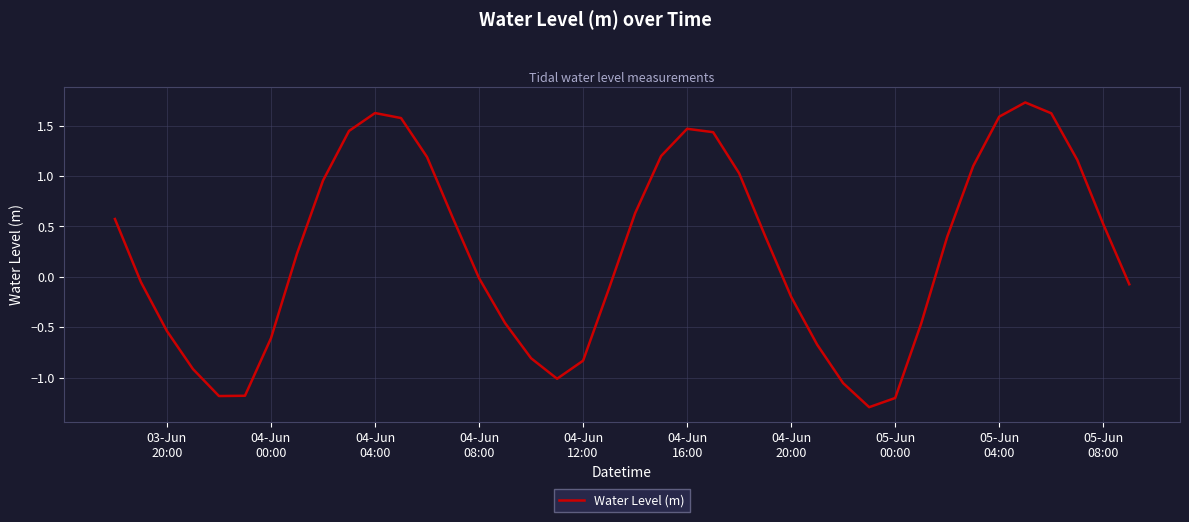

What is the difference between the maximum and minimum values?

3.0